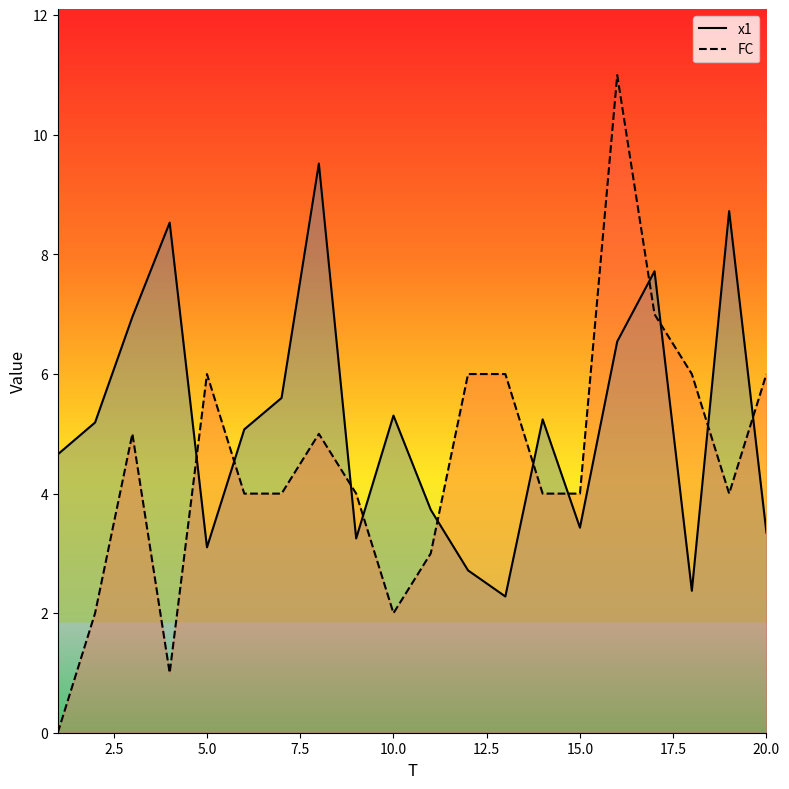

Which series has the widest spread of values?

FC